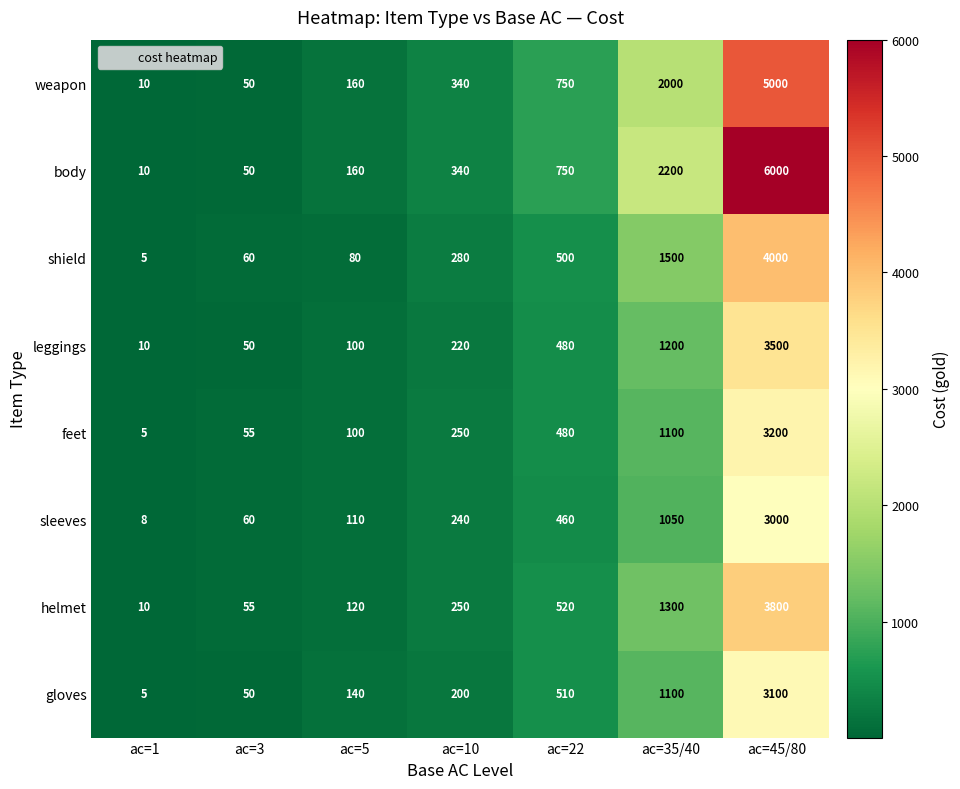

The value of gloves at ac=45/80 is 5453. True or false?

False